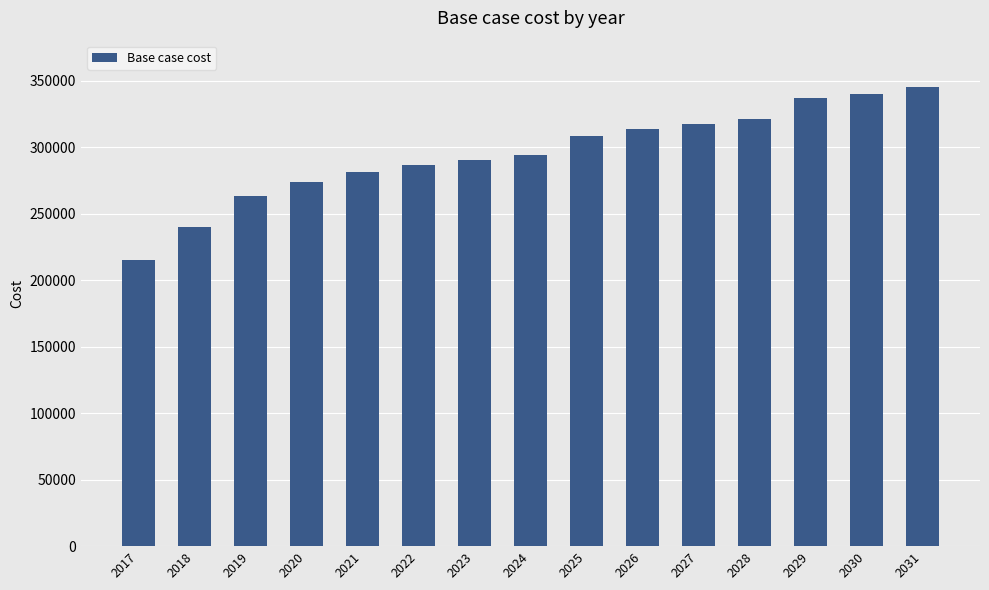

What is the smallest value displayed?

215213.4